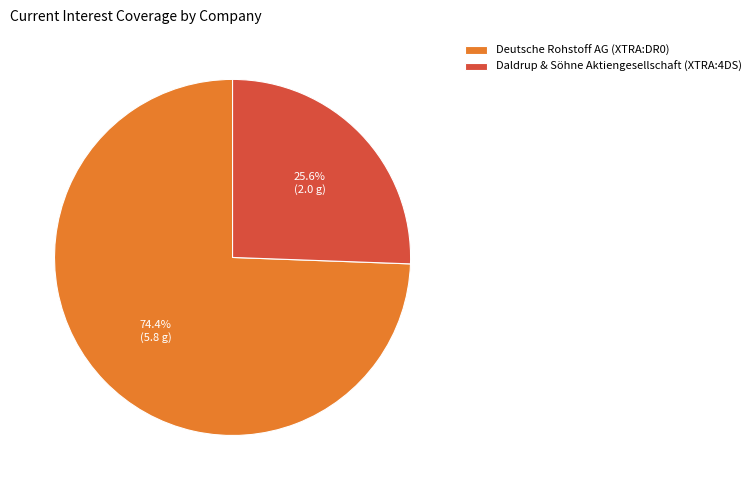

What is the ratio of the value at Daldrup & Söhne Aktiengesellschaft (XTRA:4DS) to the value at Deutsche Rohstoff AG (XTRA:DR0)?

0.3